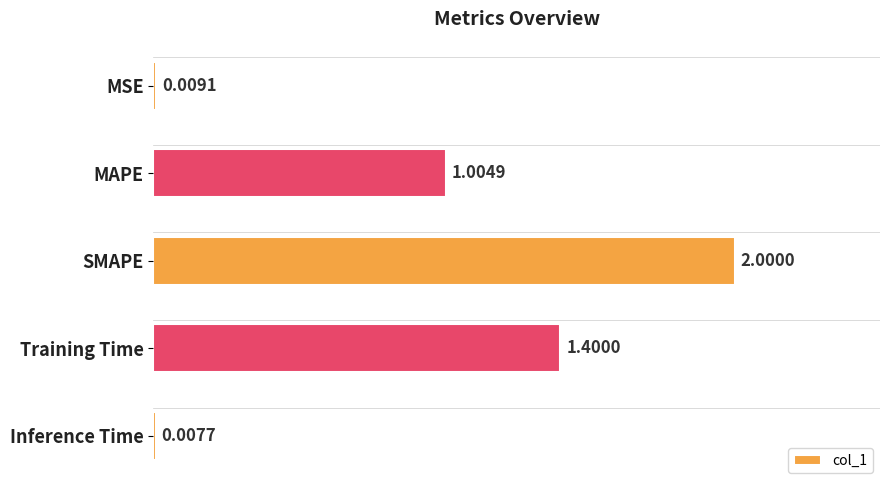

Rank the categories by value from lowest to highest.

Inference Time, MSE, MAPE, Training Time, SMAPE